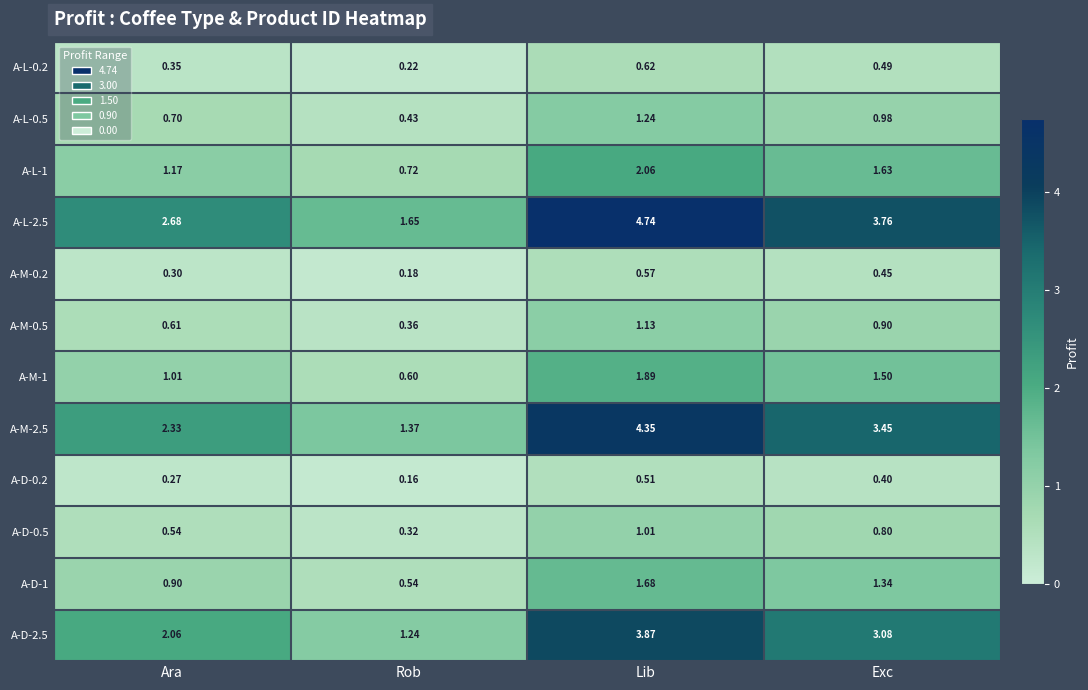

List the labels in order of A-D-0.2 value, smallest first.

Rob, Ara, Exc, Lib